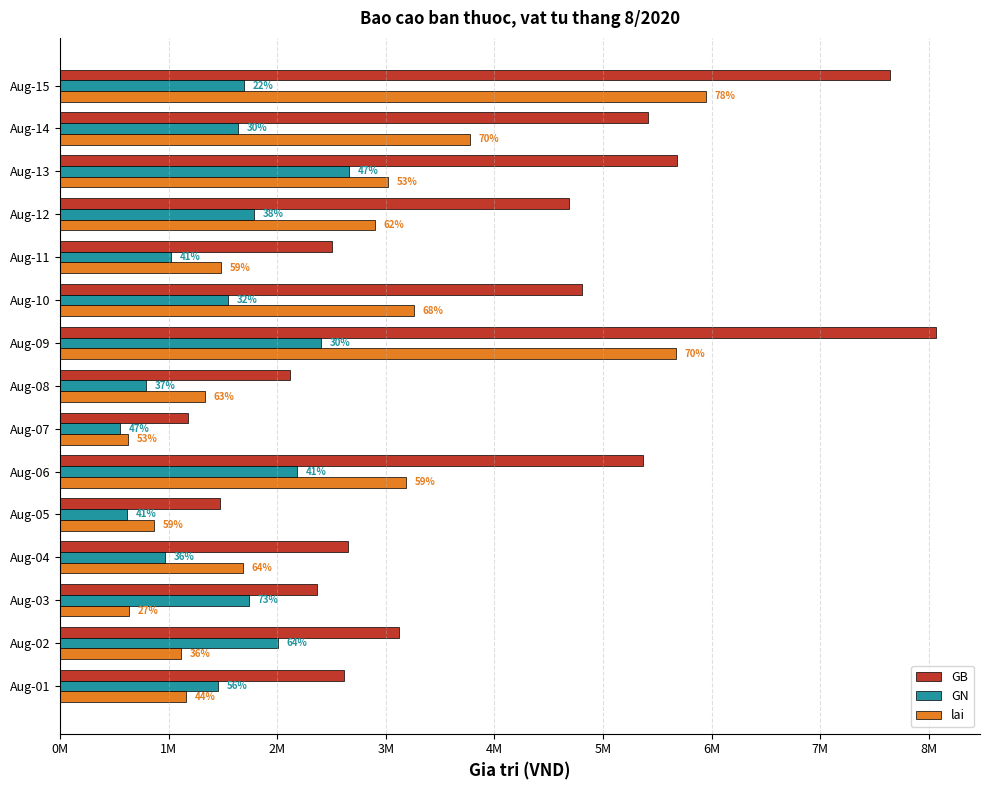

What are all the series names shown in the legend?

GB, GN, lai